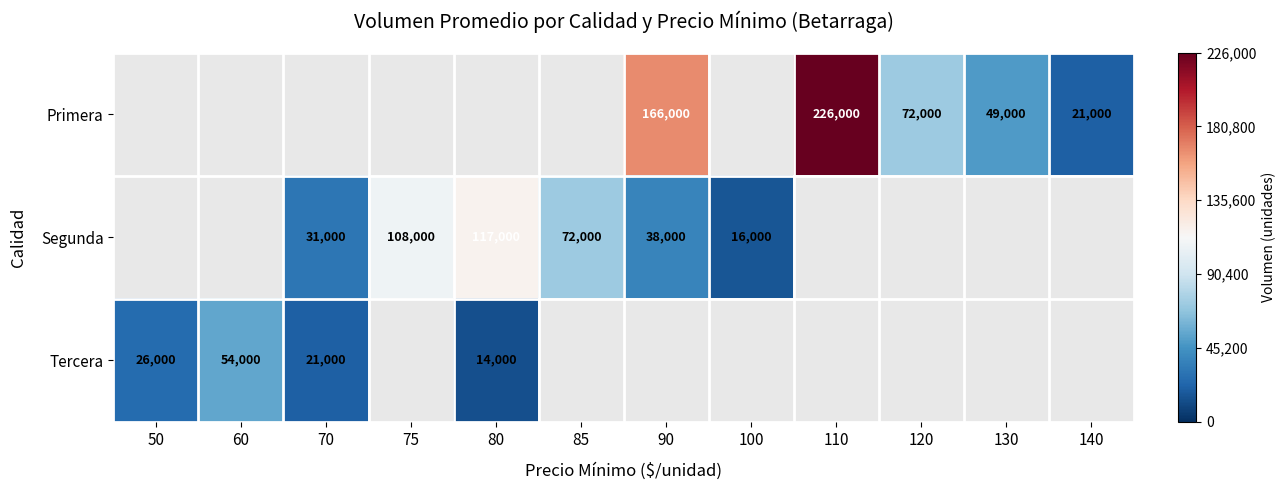

Is the value of Segunda at 80 greater than the value of Primera at 90?

No